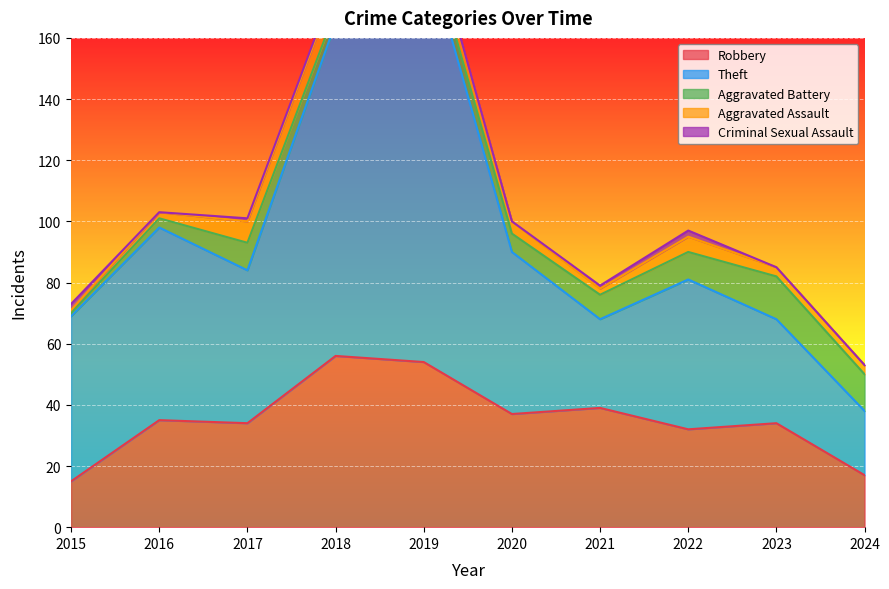

At which label does Aggravated Assault first exceed 4?

2017